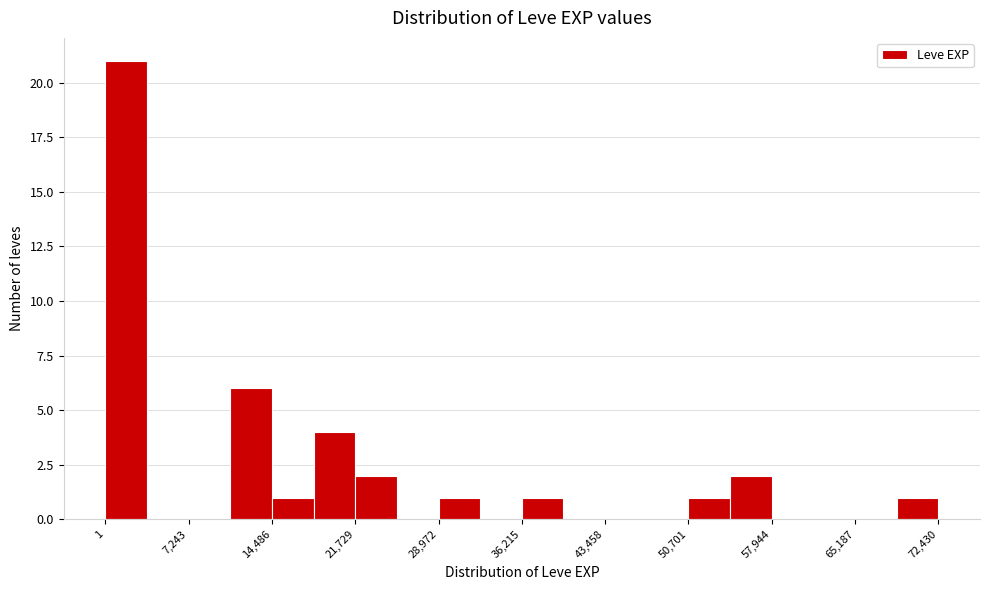

Read against the x-axis, roughly where is the centre of the tallest bar?

2000